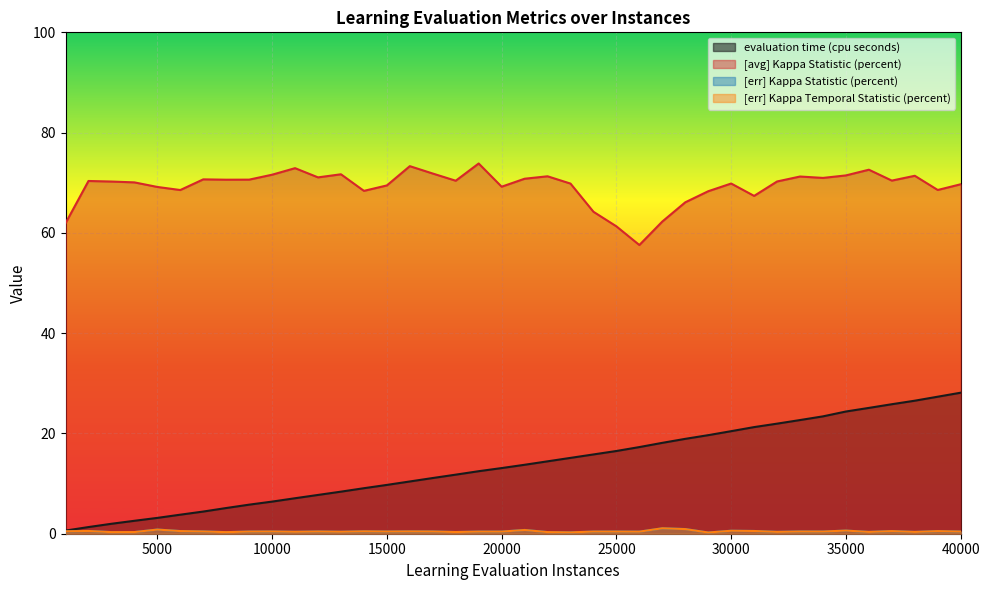

The [err] Kappa Statistic (percent) series shows 0.4 at 3000. True or false?

False